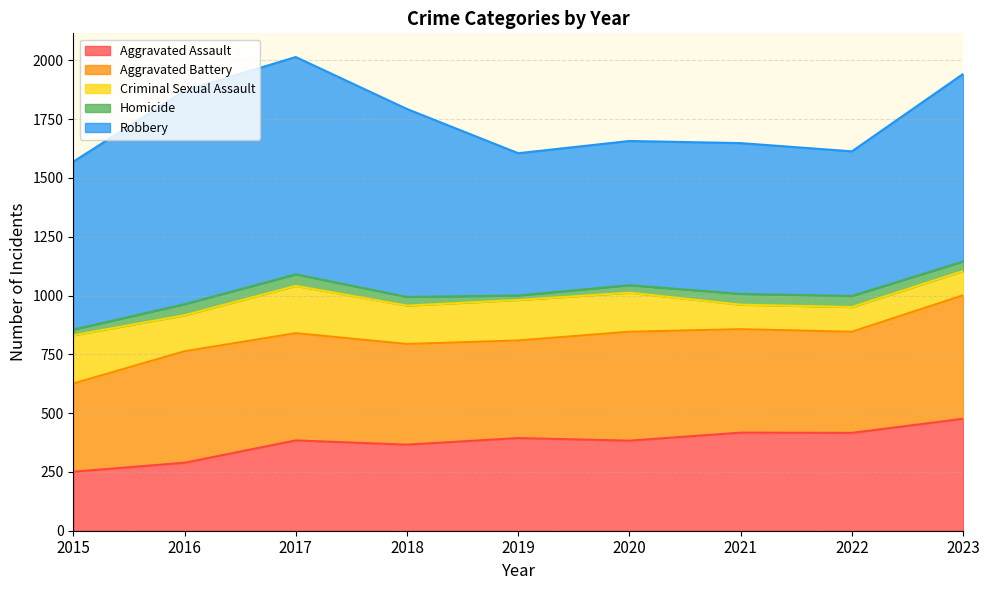

What is the total value across all series at 2020?

1657